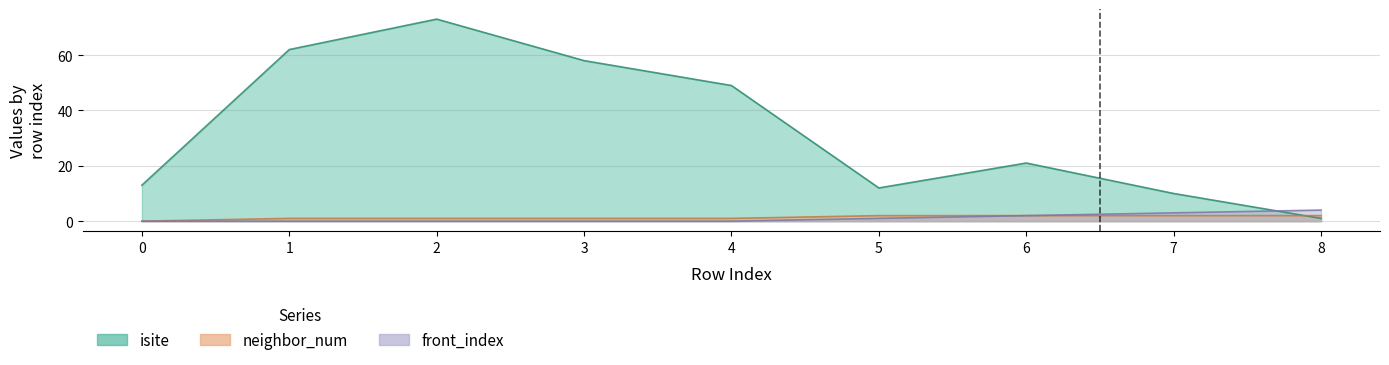

What is the difference between the maximum and minimum values in the isite series?

72